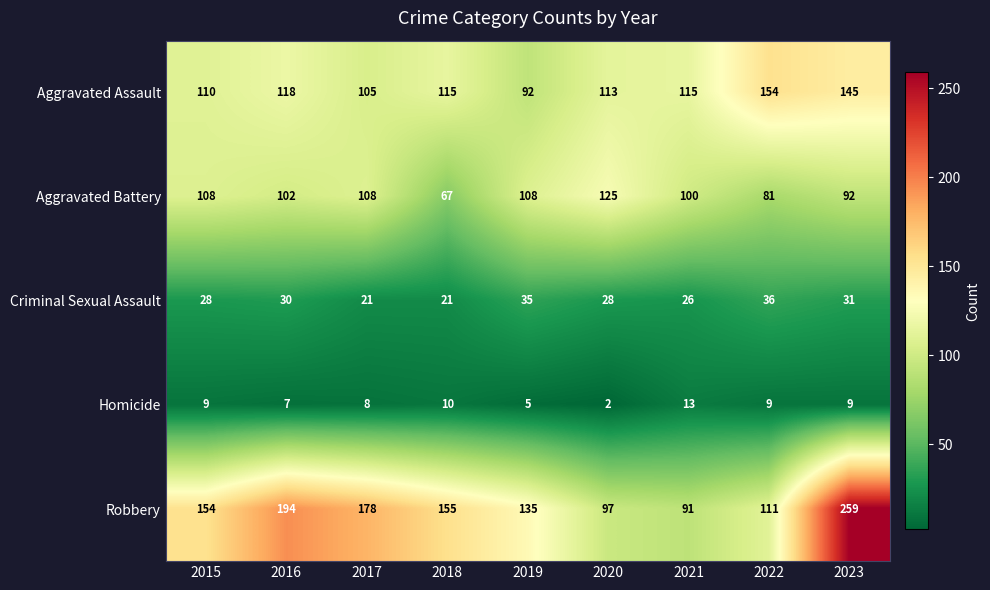

What is the difference between the highest and lowest values at 2016?

187